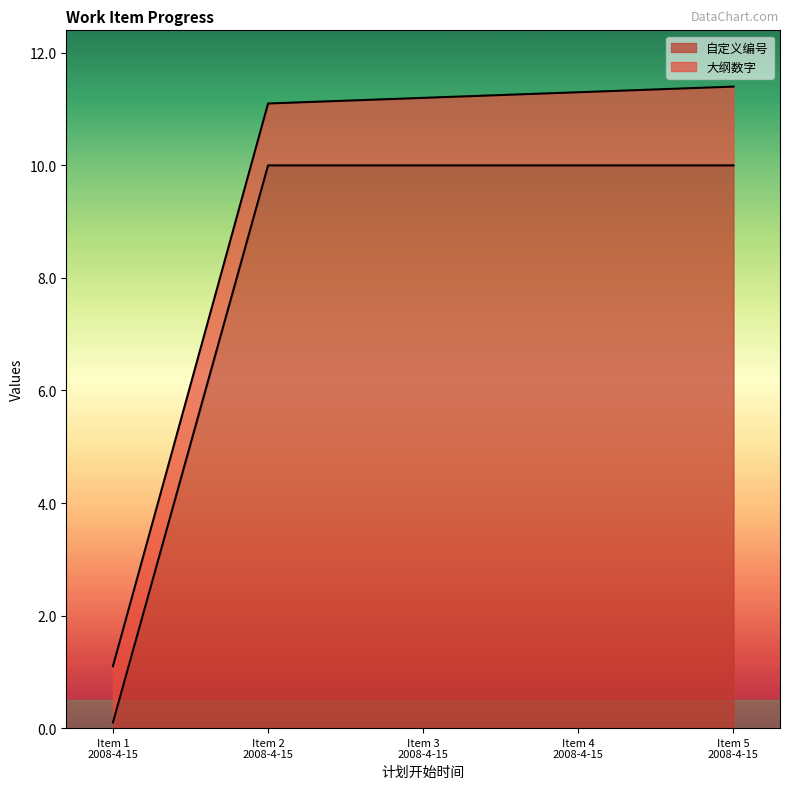

Reading left to right, transcribe all the data shown in this chart.

0.1	10.0	10.0	10.0	10.0